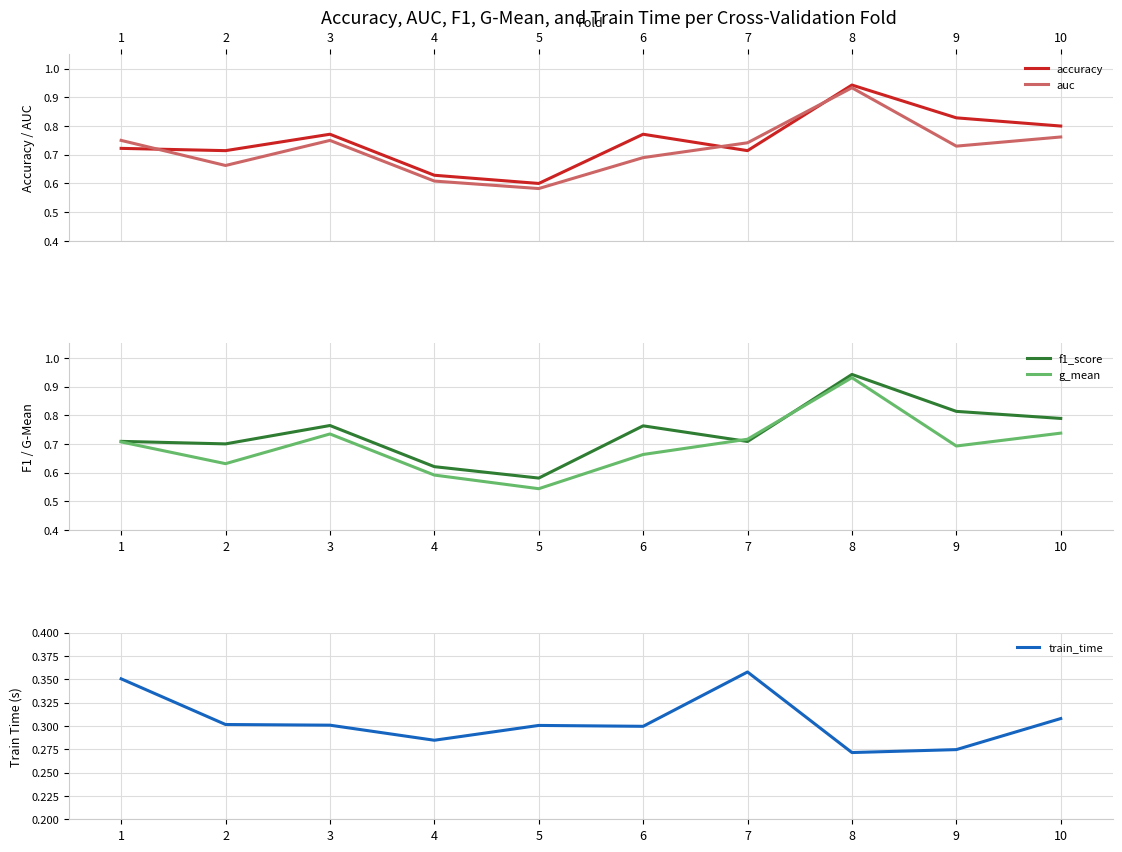

What is the difference between the second highest and minimum values in the g_mean series?

0.2